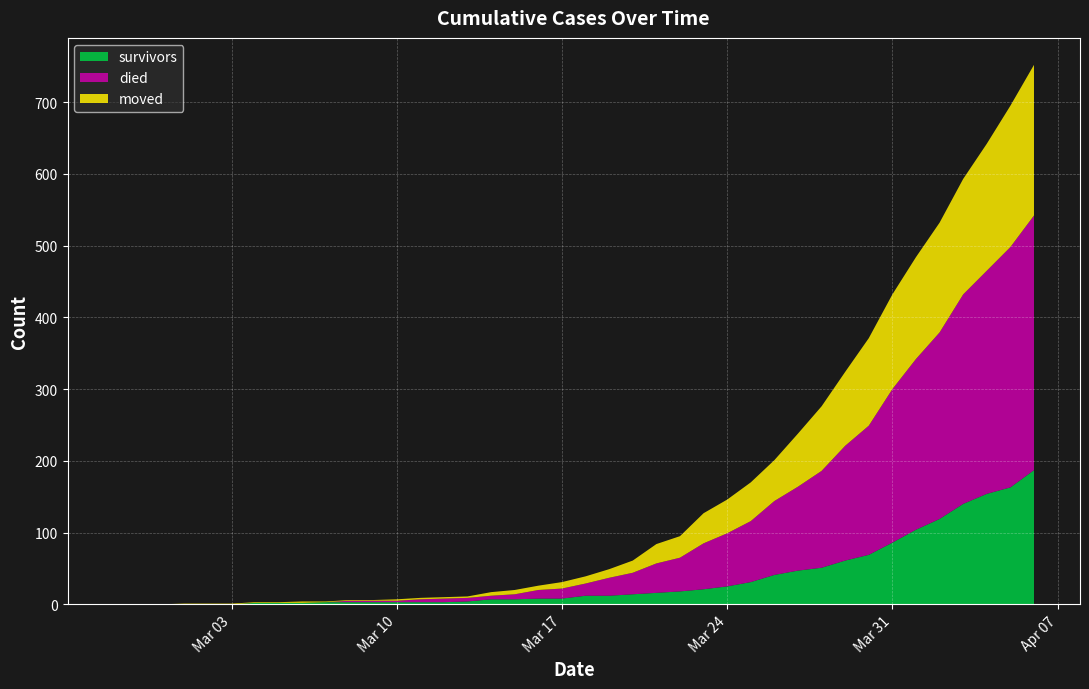

Reading left to right, what are all the values shown in this chart?

survivors: 2020-02-27=0	2020-02-28=0	2020-02-29=0	2020-03-01=0	2020-03-02=0	2020-03-03=0	2020-03-04=2	2020-03-05=2	2020-03-06=2	2020-03-07=3	2020-03-08=3	2020-03-09=3	2020-03-10=3	2020-03-11=3	2020-03-12=3	2020-03-13=4	2020-03-14=7	2020-03-15=7	2020-03-16=8	2020-03-17=8	2020-03-18=12	2020-03-19=12	2020-03-20=14	2020-03-21=16	2020-03-22=18	2020-03-23=21	2020-03-24=25	2020-03-25=31	2020-03-26=41	2020-03-27=47	2020-03-28=51	2020-03-29=61	2020-03-30=69	2020-03-31=86	2020-04-01=104	2020-04-02=119	2020-04-03=140	2020-04-04=154	2020-04-05=163	2020-04-06=187
died: 2020-02-27=0	2020-02-28=0	2020-02-29=0	2020-03-01=0	2020-03-02=0	2020-03-03=0	2020-03-04=0	2020-03-05=0	2020-03-06=0	2020-03-07=0	2020-03-08=2	2020-03-09=2	2020-03-10=2	2020-03-11=4	2020-03-12=5	2020-03-13=5	2020-03-14=5	2020-03-15=7	2020-03-16=12	2020-03-17=14	2020-03-18=17	2020-03-19=25	2020-03-20=30	2020-03-21=41	2020-03-22=47	2020-03-23=64	2020-03-24=74	2020-03-25=85	2020-03-26=103	2020-03-27=117	2020-03-28=135	2020-03-29=160	2020-03-30=180	2020-03-31=214	2020-04-01=238	2020-04-02=260	2020-04-03=292	2020-04-04=311	2020-04-05=335	2020-04-06=355
moved: 2020-02-27=0	2020-02-28=0	2020-02-29=0	2020-03-01=1	2020-03-02=1	2020-03-03=1	2020-03-04=1	2020-03-05=1	2020-03-06=2	2020-03-07=1	2020-03-08=1	2020-03-09=1	2020-03-10=2	2020-03-11=2	2020-03-12=2	2020-03-13=2	2020-03-14=5	2020-03-15=6	2020-03-16=6	2020-03-17=9	2020-03-18=10	2020-03-19=12	2020-03-20=17	2020-03-21=27	2020-03-22=30	2020-03-23=42	2020-03-24=47	2020-03-25=54	2020-03-26=57	2020-03-27=74	2020-03-28=90	2020-03-29=103	2020-03-30=122	2020-03-31=132	2020-04-01=142	2020-04-02=153	2020-04-03=161	2020-04-04=177	2020-04-05=197	2020-04-06=210